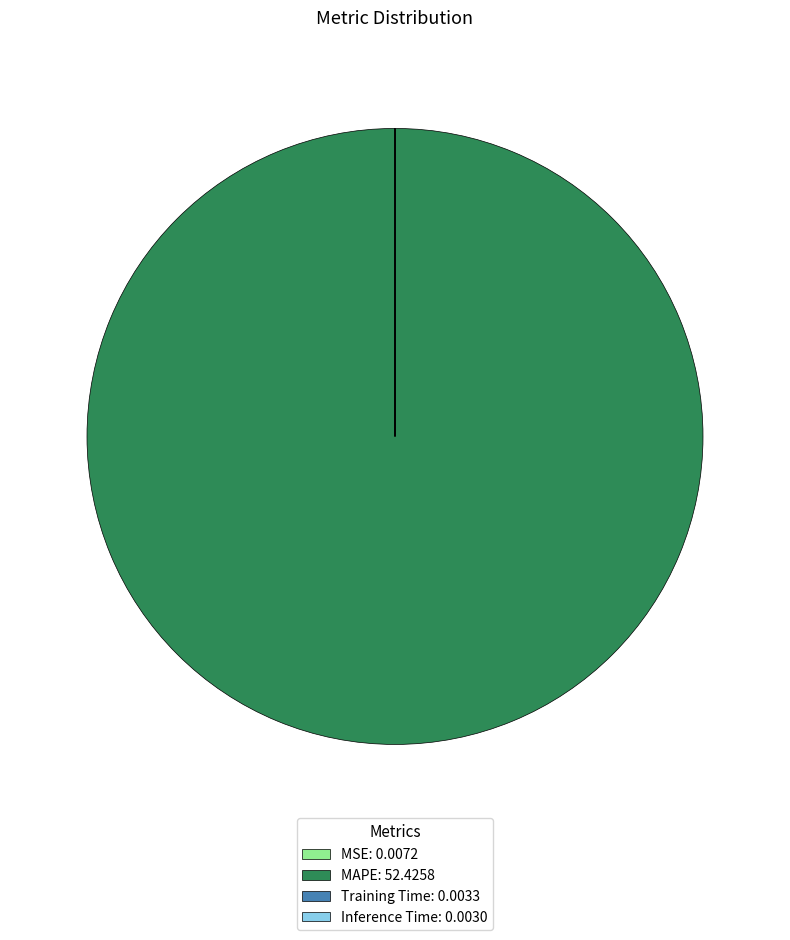

Is there a majority slice in this chart?

Yes